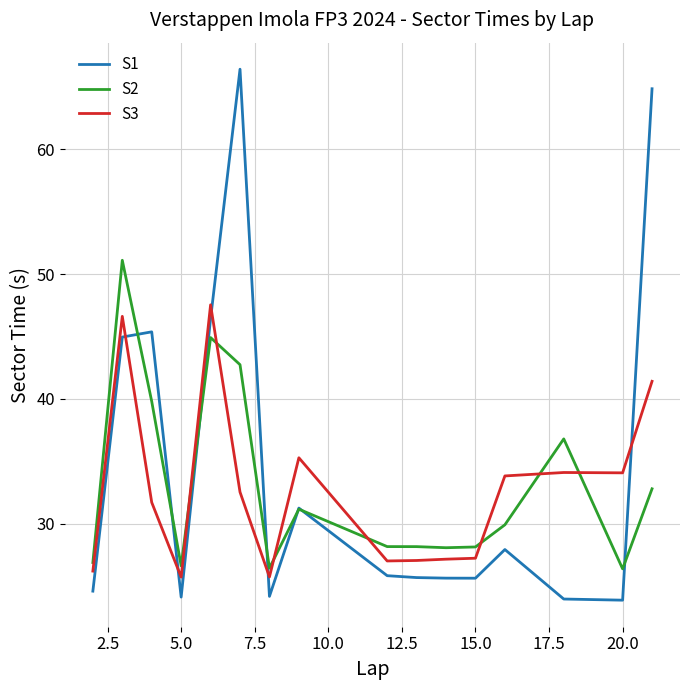

What is the highest value of the S3 series?

47.5